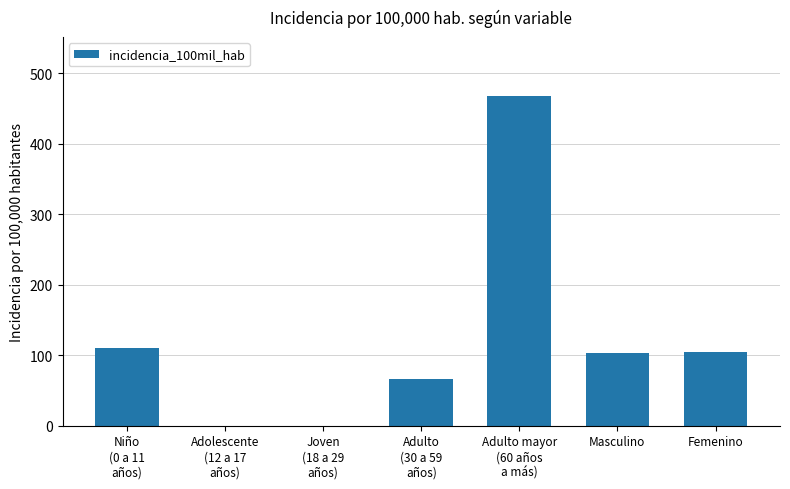

The value at Masculino is 103.4. True or false?

True